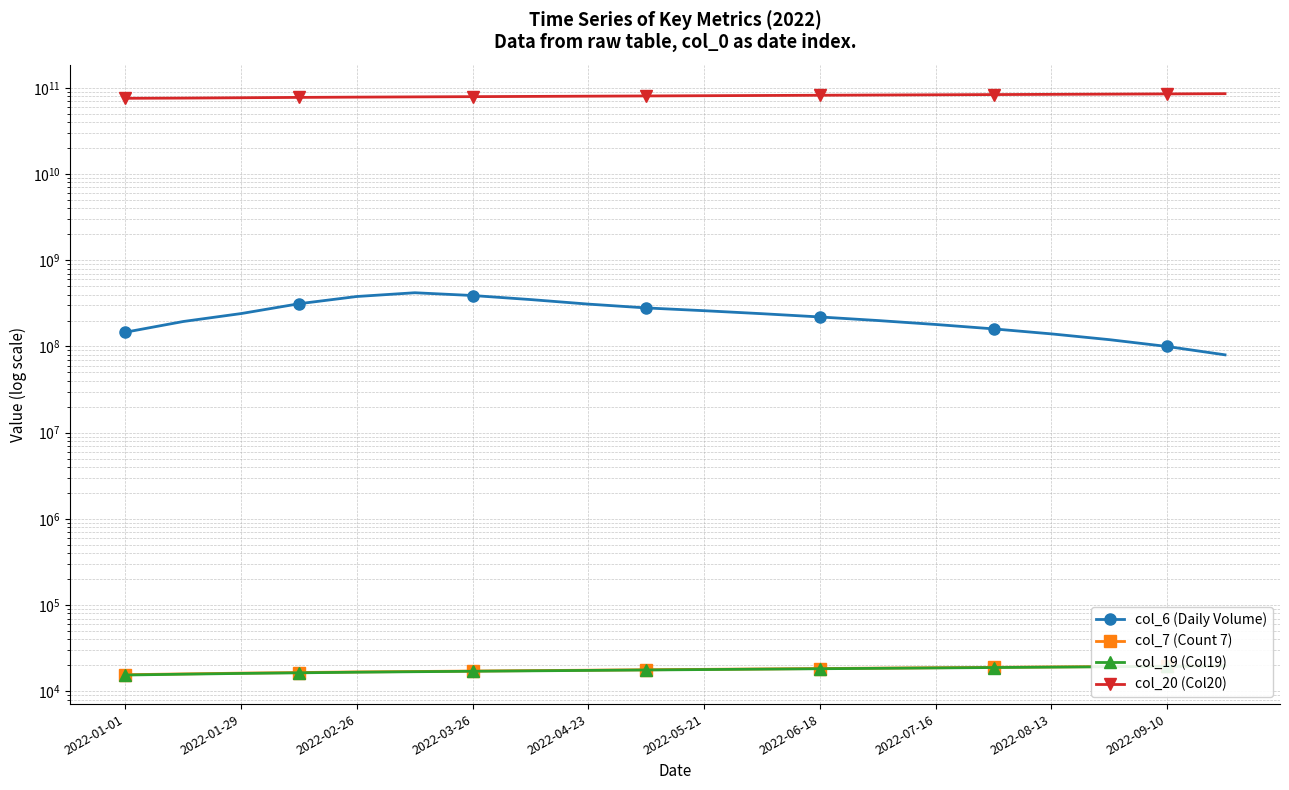

Reading left to right, what are all the values shown in this chart?

col_6 (Daily Volume): 146463875	194918275	240940231	313241926	380000000	420000000	390000000	350000000	310000000	280000000	260000000	240000000	220000000	200000000	180000000	160000000	140000000	120000000	100000000	80000000
col_7 (Count 7): 15594	15939	16270	16537	16800	17000	17200	17400	17600	17800	18000	18200	18400	18600	18800	19000	19200	19400	19600	19800
col_19 (Col19): 15472	15816	16145	16410	16680	16900	17100	17300	17500	17700	17900	18100	18300	18500	18700	18900	19100	19300	19500	19700
col_20 (Col20): 75583474216	76011571336	76719433016	77434207592	78000000000	78500000000	79000000000	79500000000	80000000000	80500000000	81000000000	81500000000	82000000000	82500000000	83000000000	83500000000	84000000000	84500000000	85000000000	85500000000